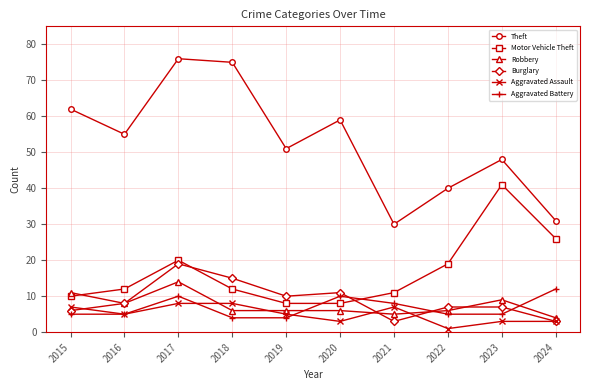

What is the difference between the second highest and second lowest values in the Aggravated Assault series?

5